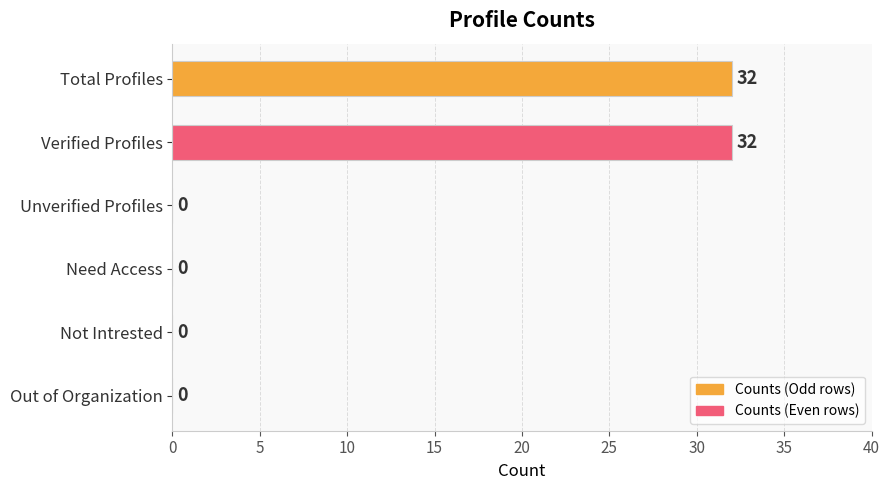

Are the bars horizontal?

Yes